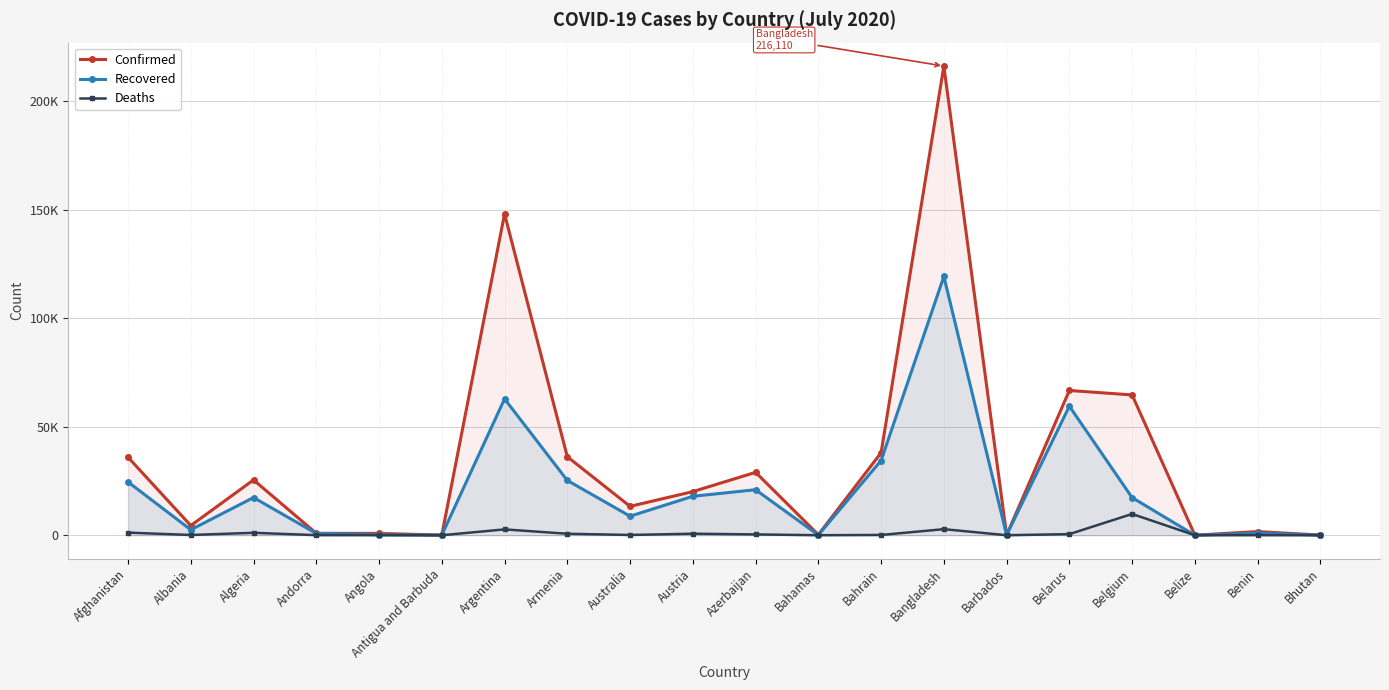

List the series in order of their overall mean, lowest first.

Deaths, Recovered, Confirmed